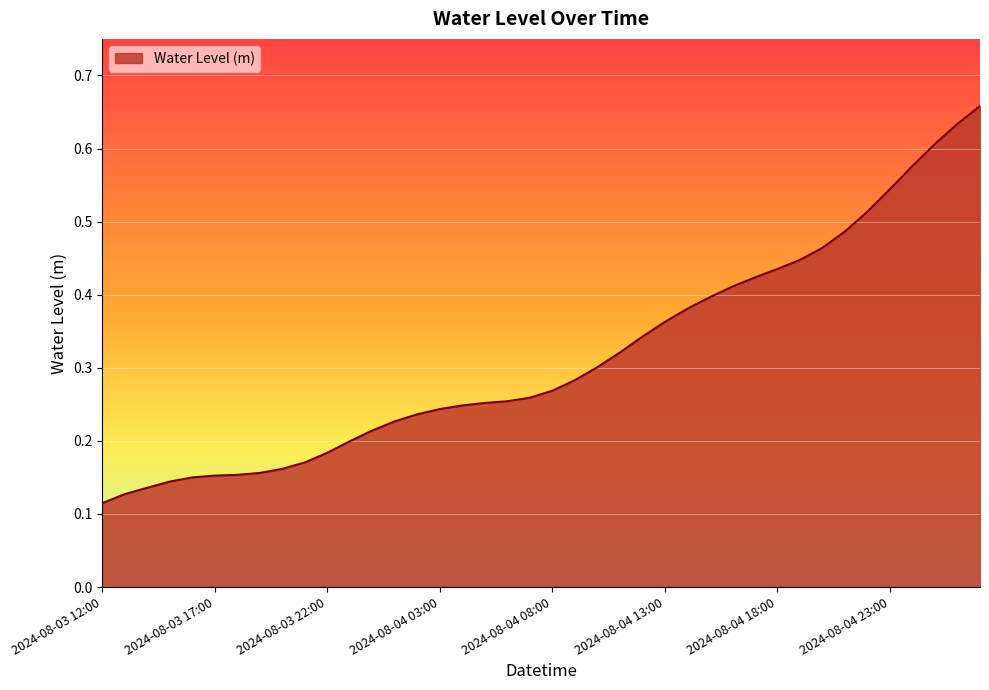

How many values are between 0 and 1?

40